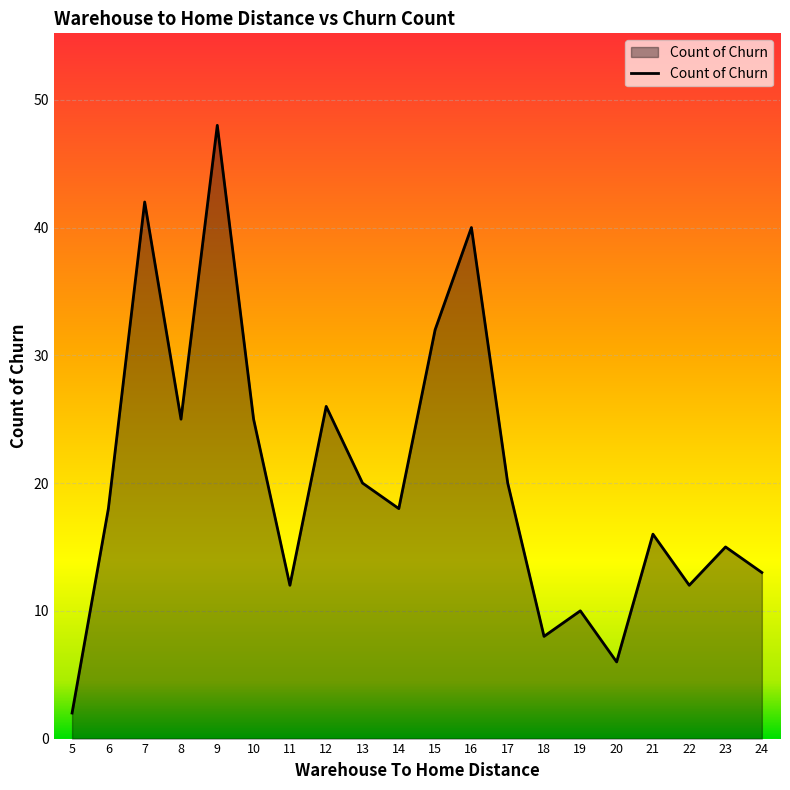

What is the difference between the maximum and minimum values?

46